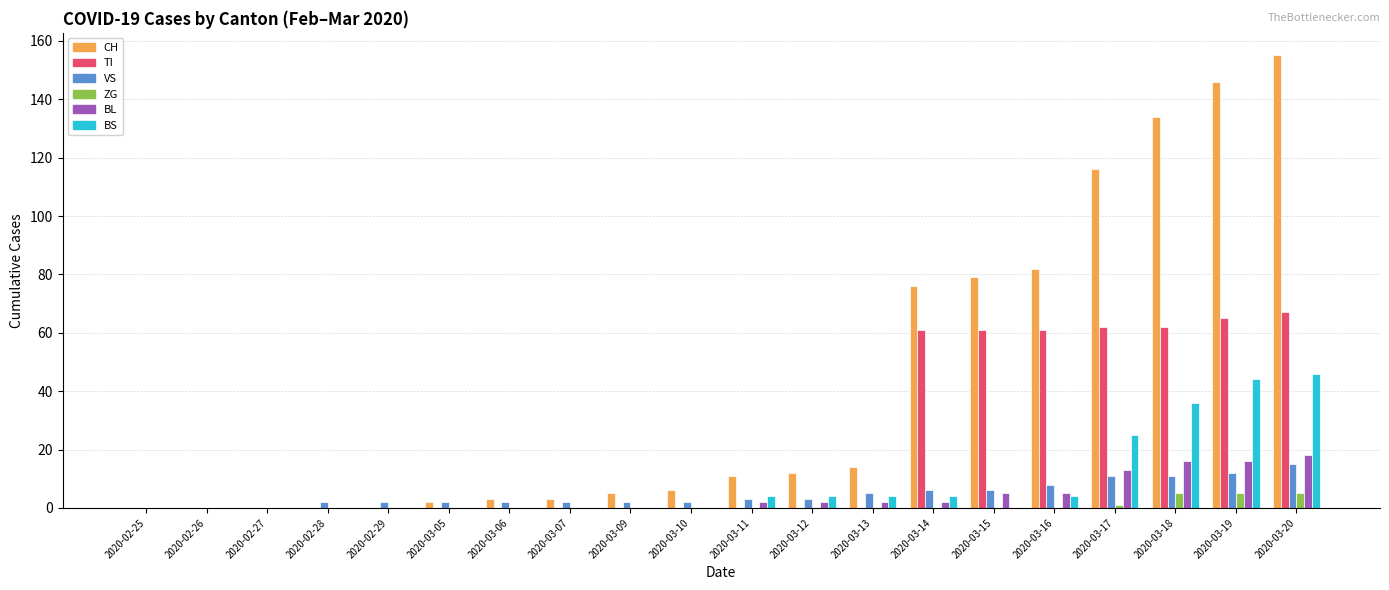

Reading left to right, transcribe all the data shown in this chart.

CH: 2020-02-25=0	2020-02-26=0	2020-02-27=0	2020-02-28=0	2020-02-29=0	2020-03-05=2	2020-03-06=3	2020-03-07=3	2020-03-09=5	2020-03-10=6	2020-03-11=11	2020-03-12=12	2020-03-13=14	2020-03-14=76	2020-03-15=79	2020-03-16=82	2020-03-17=116	2020-03-18=134	2020-03-19=146	2020-03-20=155
TI: 2020-02-25=0	2020-02-26=0	2020-02-27=0	2020-02-28=0	2020-02-29=0	2020-03-05=0	2020-03-06=0	2020-03-07=0	2020-03-09=0	2020-03-10=0	2020-03-11=0	2020-03-12=0	2020-03-13=0	2020-03-14=61	2020-03-15=61	2020-03-16=61	2020-03-17=62	2020-03-18=62	2020-03-19=65	2020-03-20=67
VS: 2020-02-25=0	2020-02-26=0	2020-02-27=0	2020-02-28=2	2020-02-29=2	2020-03-05=2	2020-03-06=2	2020-03-07=2	2020-03-09=2	2020-03-10=2	2020-03-11=3	2020-03-12=3	2020-03-13=5	2020-03-14=6	2020-03-15=6	2020-03-16=8	2020-03-17=11	2020-03-18=11	2020-03-19=12	2020-03-20=15
ZG: 2020-02-25=0	2020-02-26=0	2020-02-27=0	2020-02-28=0	2020-02-29=0	2020-03-05=0	2020-03-06=0	2020-03-07=0	2020-03-09=0	2020-03-10=0	2020-03-11=0	2020-03-12=0	2020-03-13=0	2020-03-14=0	2020-03-15=0	2020-03-16=0	2020-03-17=1	2020-03-18=5	2020-03-19=5	2020-03-20=5
BL: 2020-02-25=0	2020-02-26=0	2020-02-27=0	2020-02-28=0	2020-02-29=0	2020-03-05=0	2020-03-06=0	2020-03-07=0	2020-03-09=0	2020-03-10=0	2020-03-11=2	2020-03-12=2	2020-03-13=2	2020-03-14=2	2020-03-15=5	2020-03-16=5	2020-03-17=13	2020-03-18=16	2020-03-19=16	2020-03-20=18
BS: 2020-02-25=0	2020-02-26=0	2020-02-27=0	2020-02-28=0	2020-02-29=0	2020-03-05=0	2020-03-06=0	2020-03-07=0	2020-03-09=0	2020-03-10=0	2020-03-11=4	2020-03-12=4	2020-03-13=4	2020-03-14=4	2020-03-15=0	2020-03-16=4	2020-03-17=25	2020-03-18=36	2020-03-19=44	2020-03-20=46